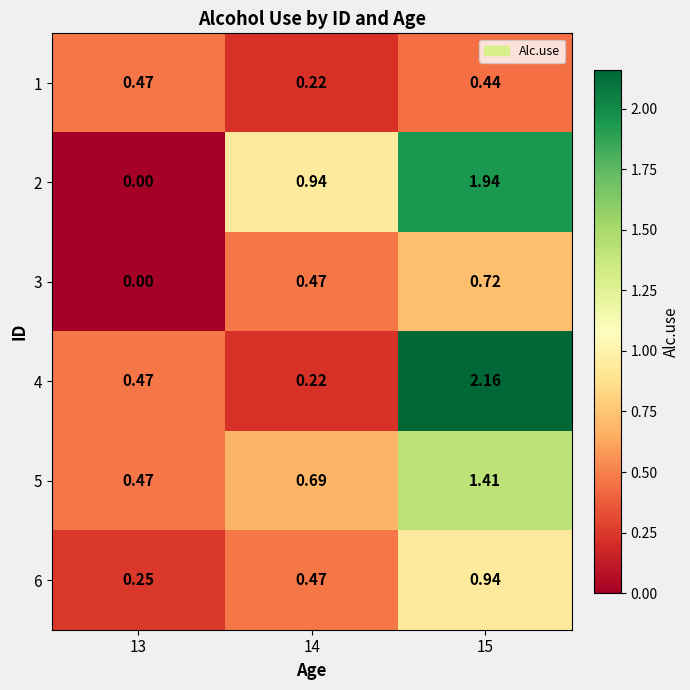

Count the number of categories in the chart.

3